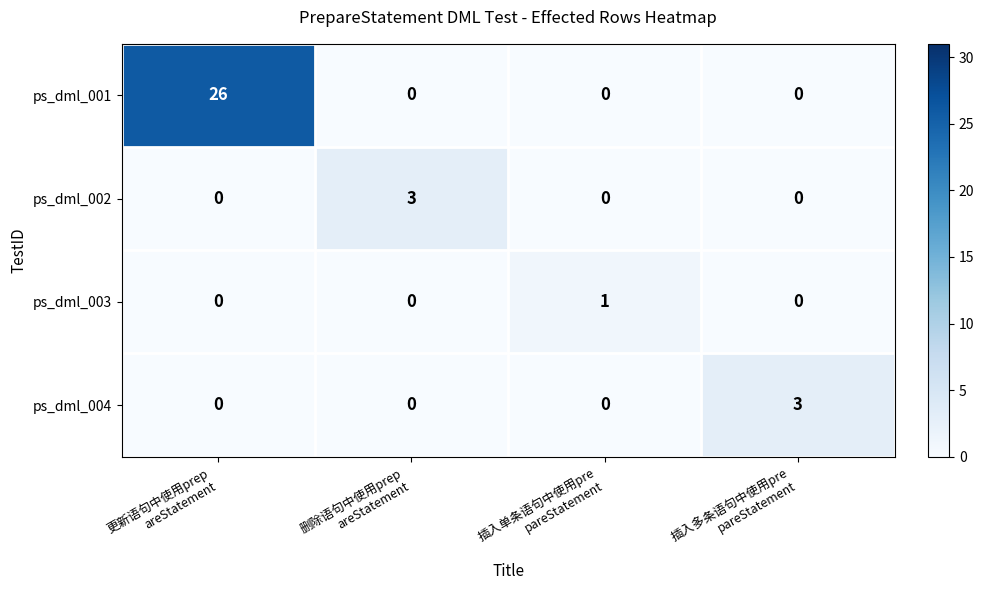

Count the ps_dml_003 values in the range 0 to 1.

4